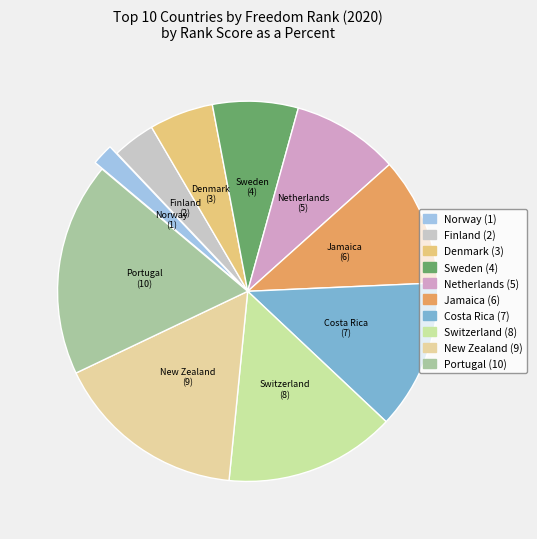

Do Netherlands and New Zealand together represent more than half of the pie?

No